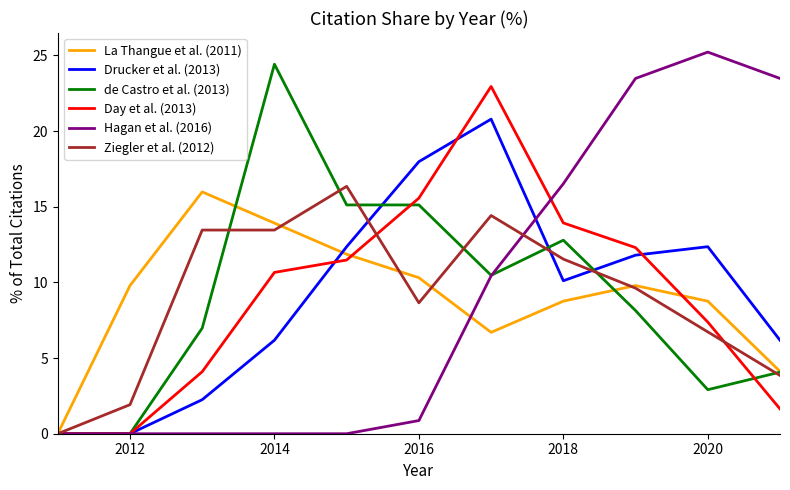

In Day et al. (2013), how many points are higher than both neighbors (excluding endpoints)?

1